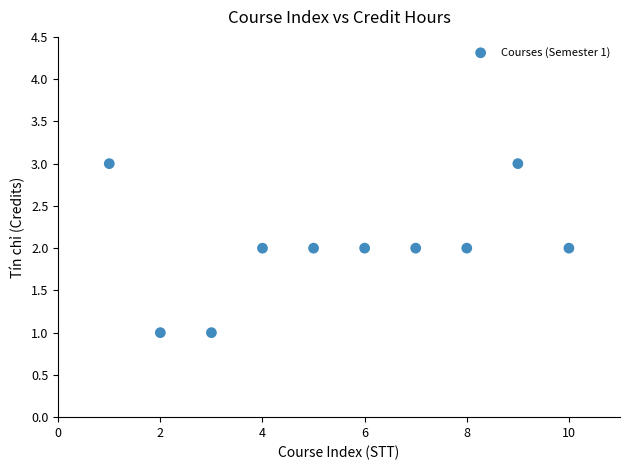

What is the range of X values (max minus min)?

9